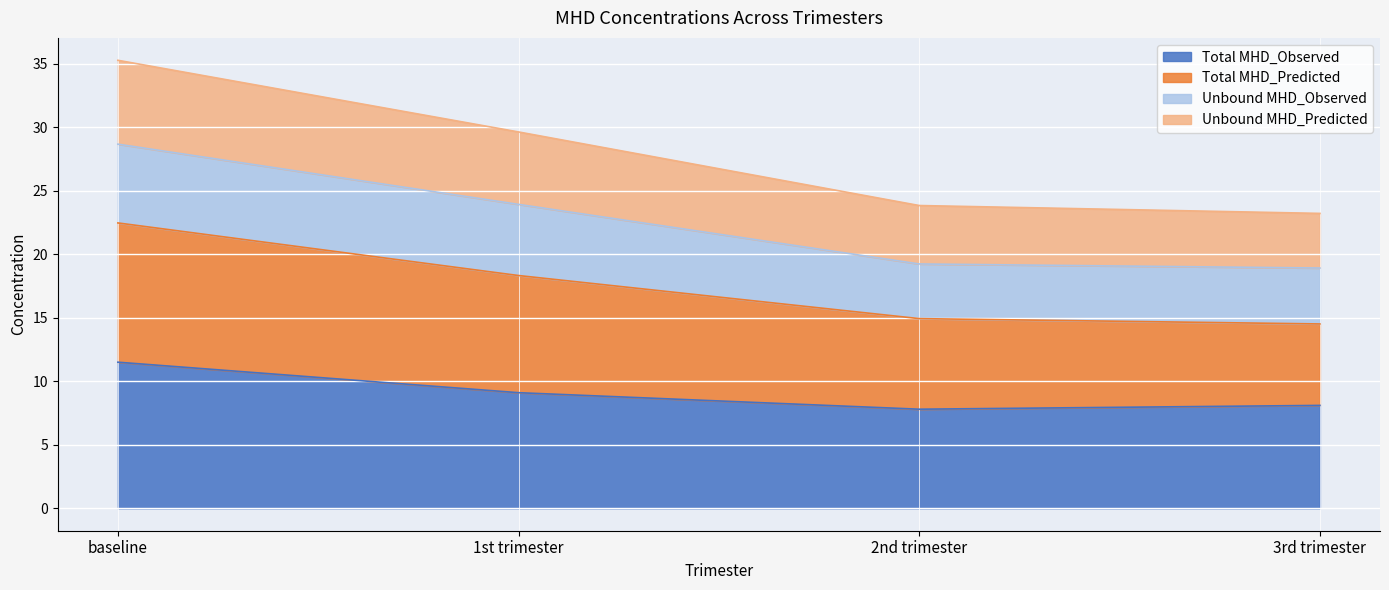

The Total MHD_Observed series shows 9.1 at 1st trimester. True or false?

True